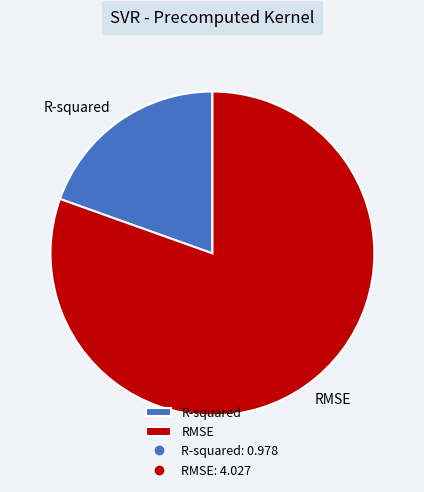

Between R-squared and RMSE, which is larger?

RMSE